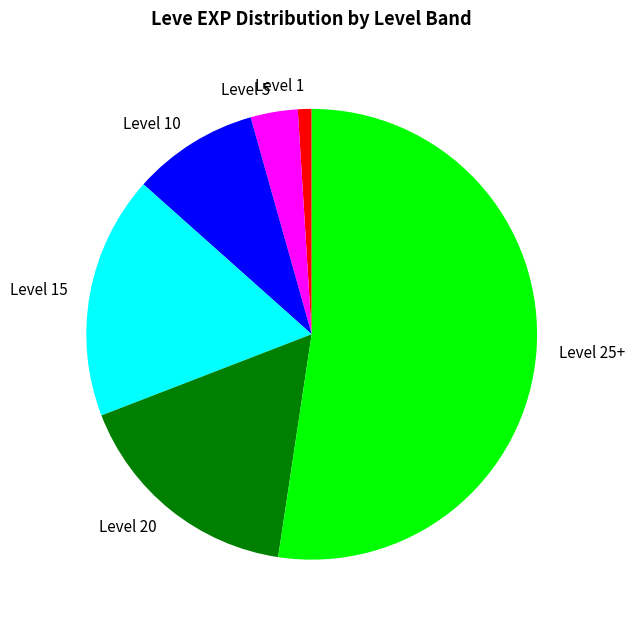

Between Level 1 and Level 5, which is larger?

Level 5